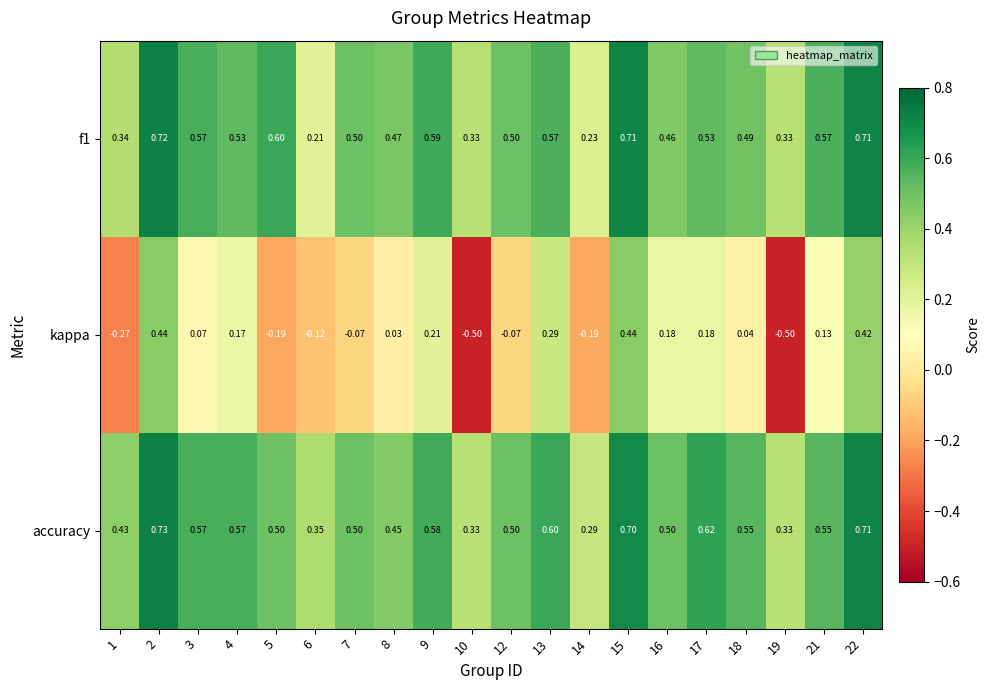

How many series are shown in this chart?

3